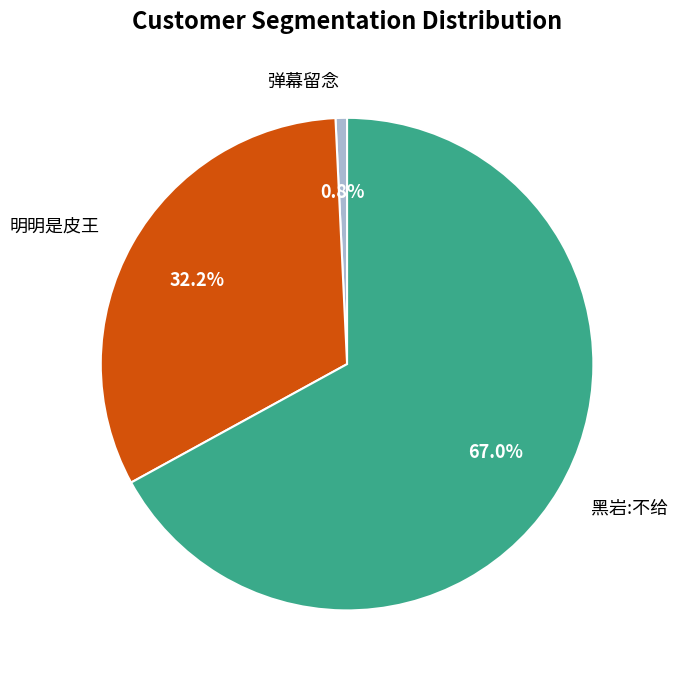

Which slice represents more than half of the pie?

黑岩:不给